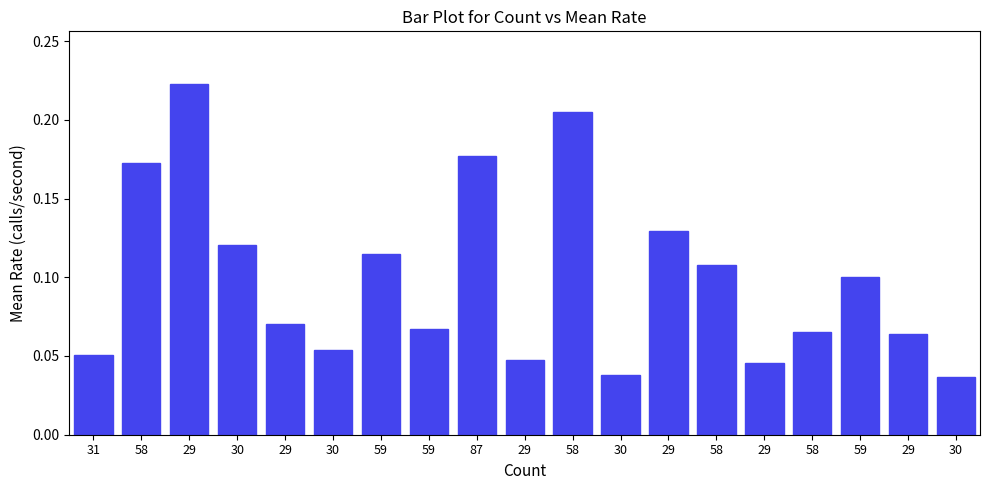

Count the number of data series in this chart.

1